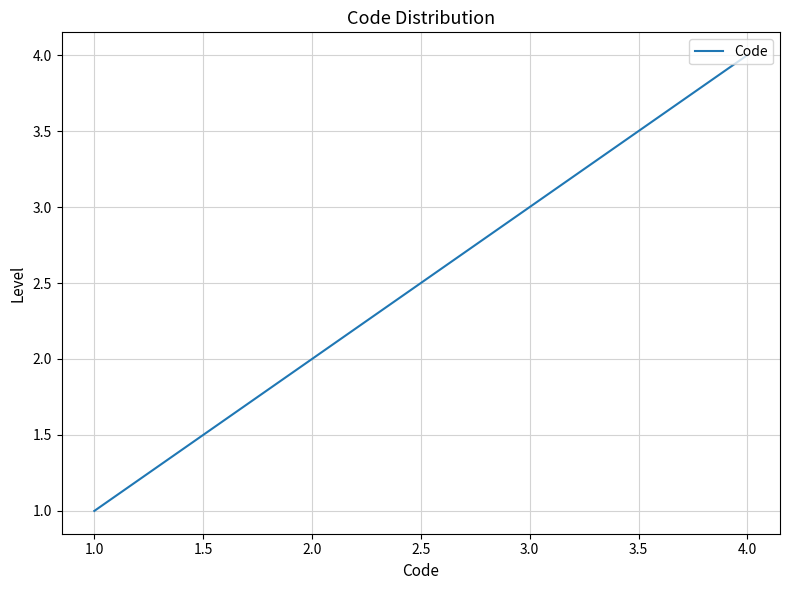

The chart shows a value of 1 at 1.0. True or false?

True